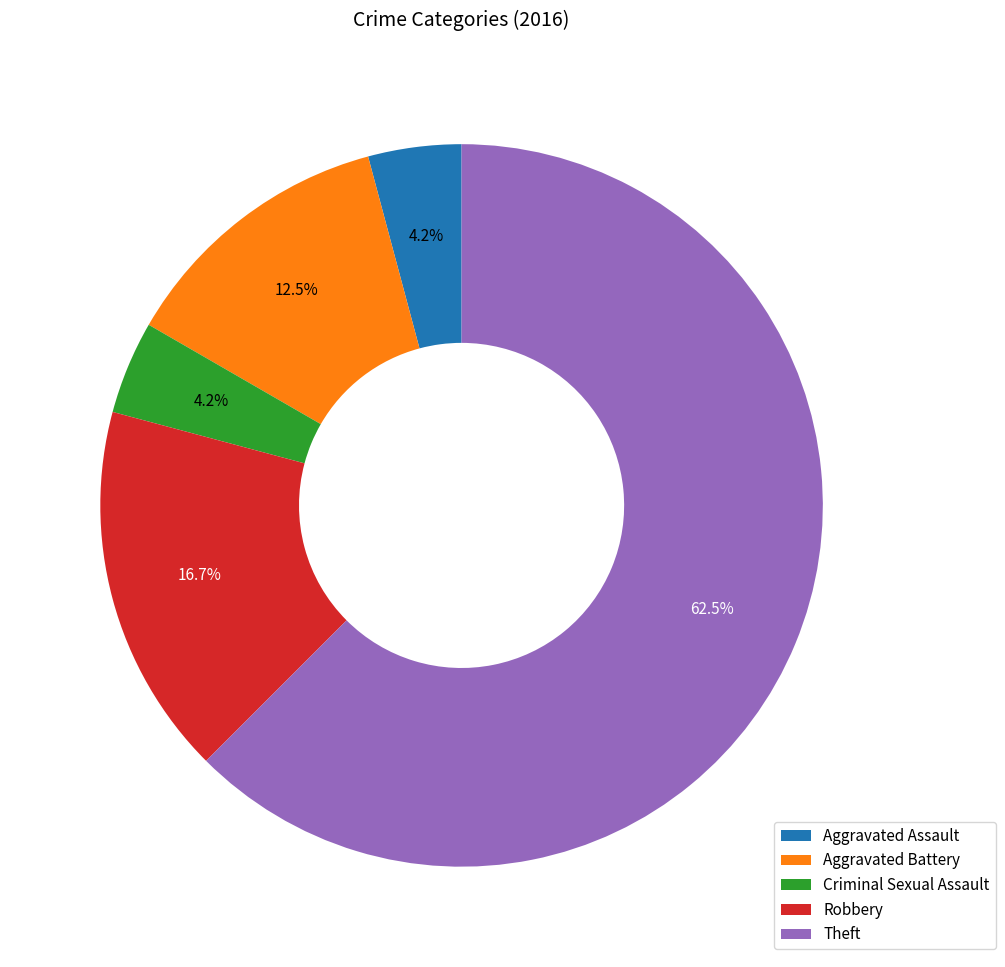

Is the sum of Theft and Robbery greater than half?

Yes